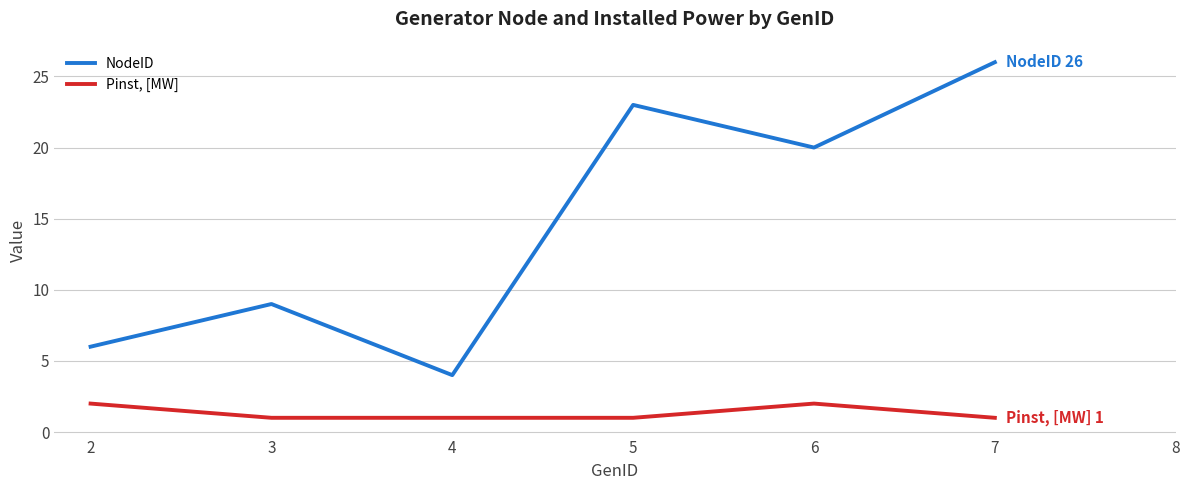

What is the maximum value shown in the chart?

26